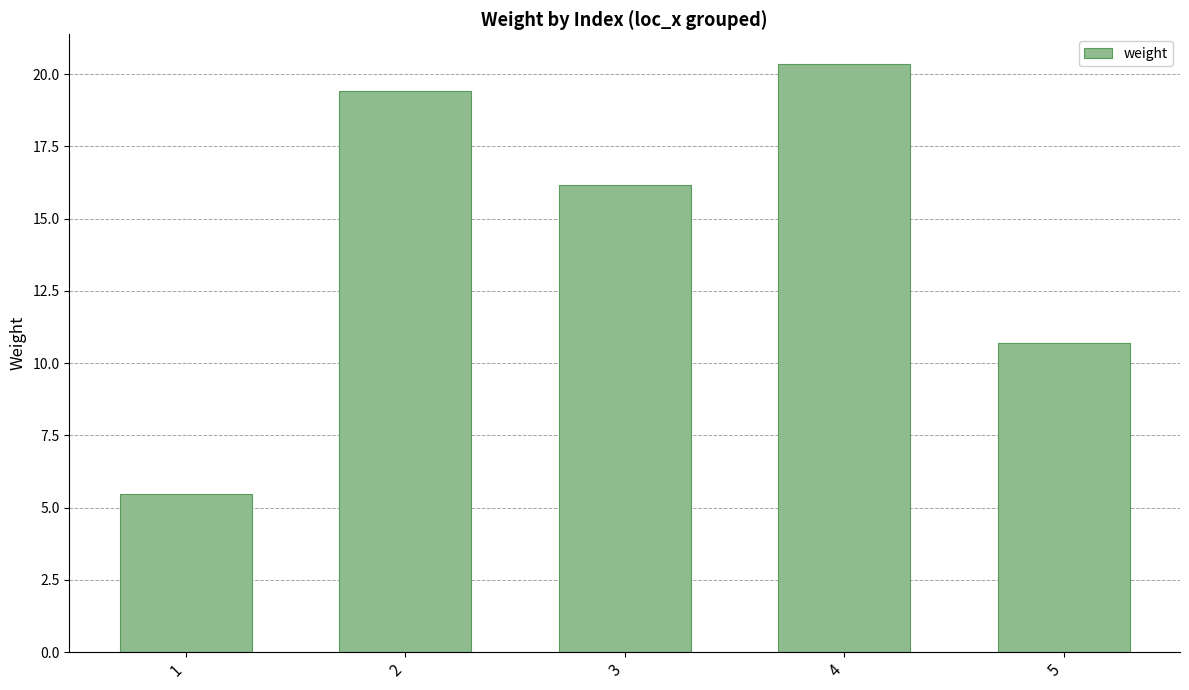

What is the difference between the values at 5 and 1?

5.2